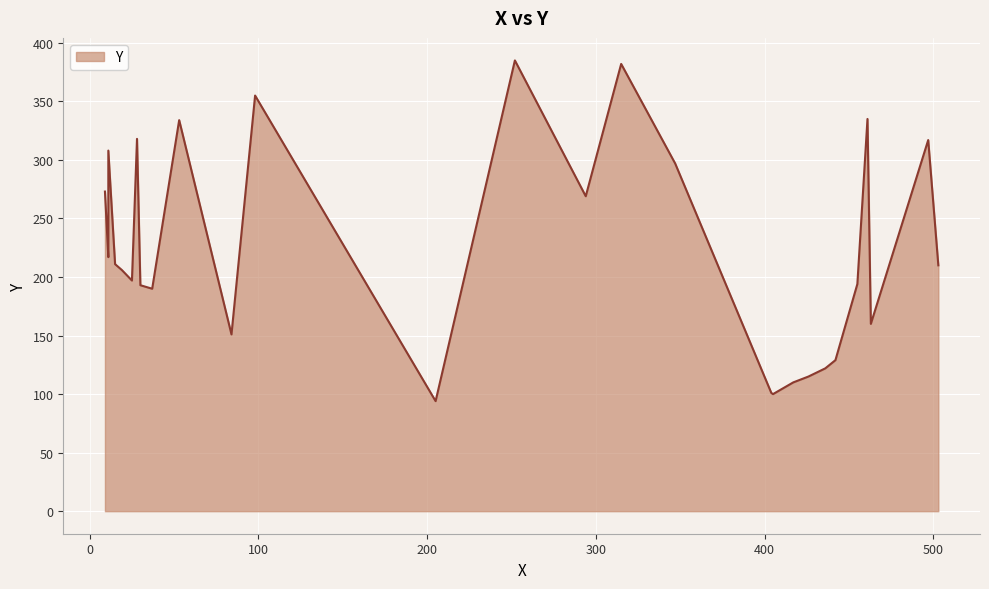

Is it true that the value at 463 is 70?

False